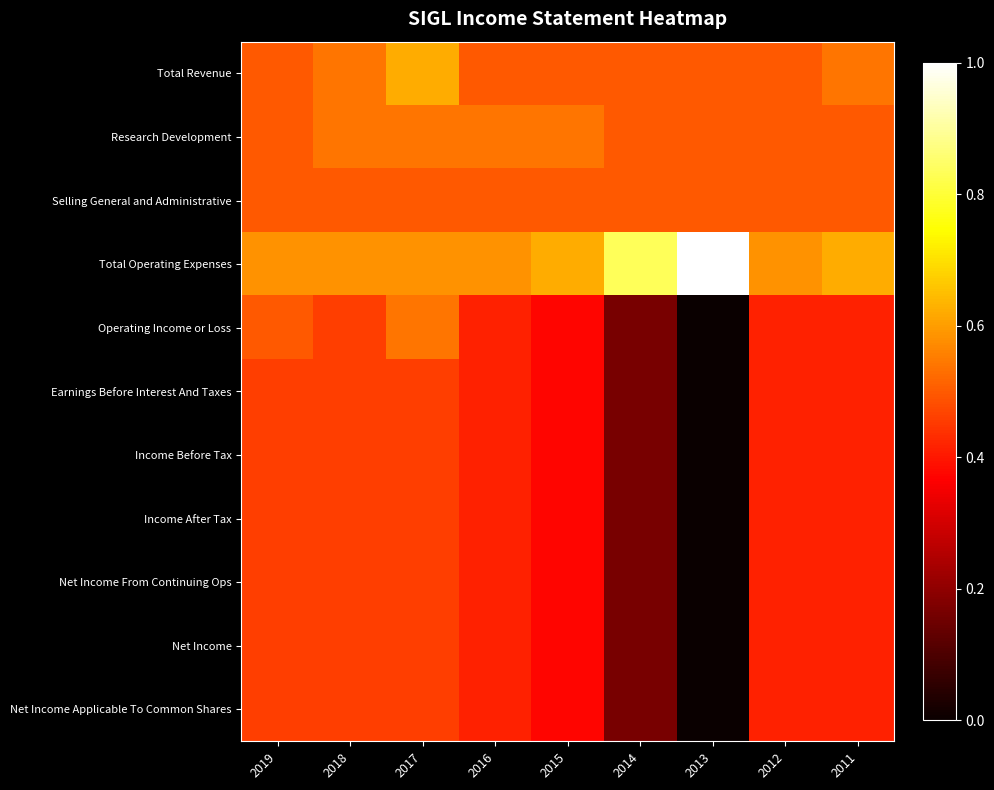

What is the total value across all series at 2018?

5.4